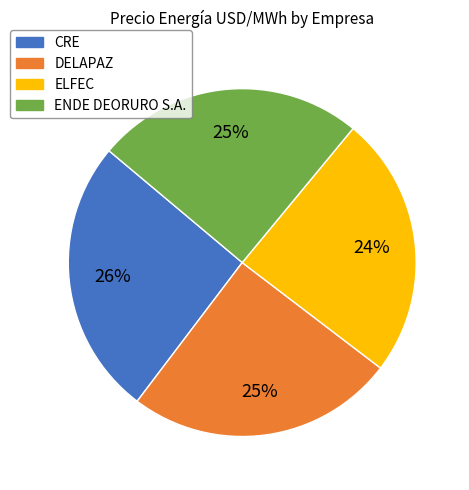

The DELAPAZ slice represents 13% of the pie. True or false?

False